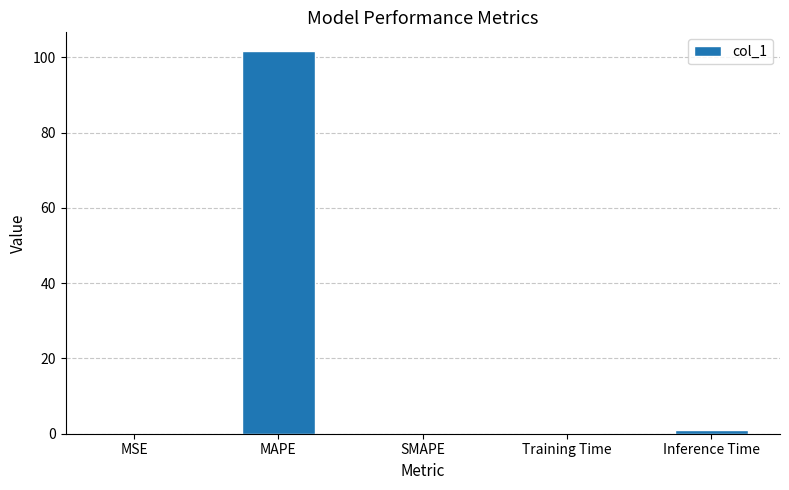

Count the number of data series in this chart.

1